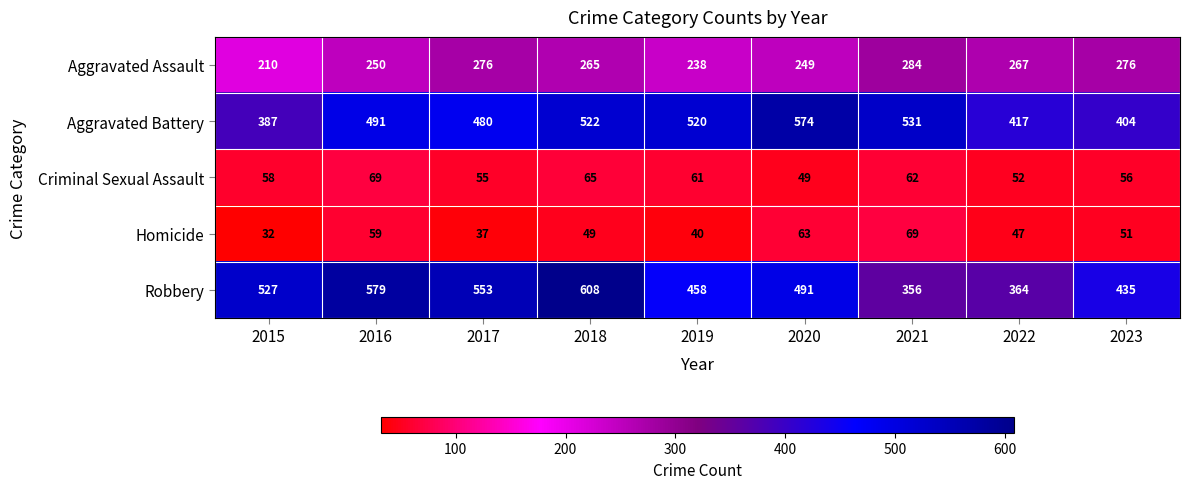

Which series has the largest total across all categories?

Robbery